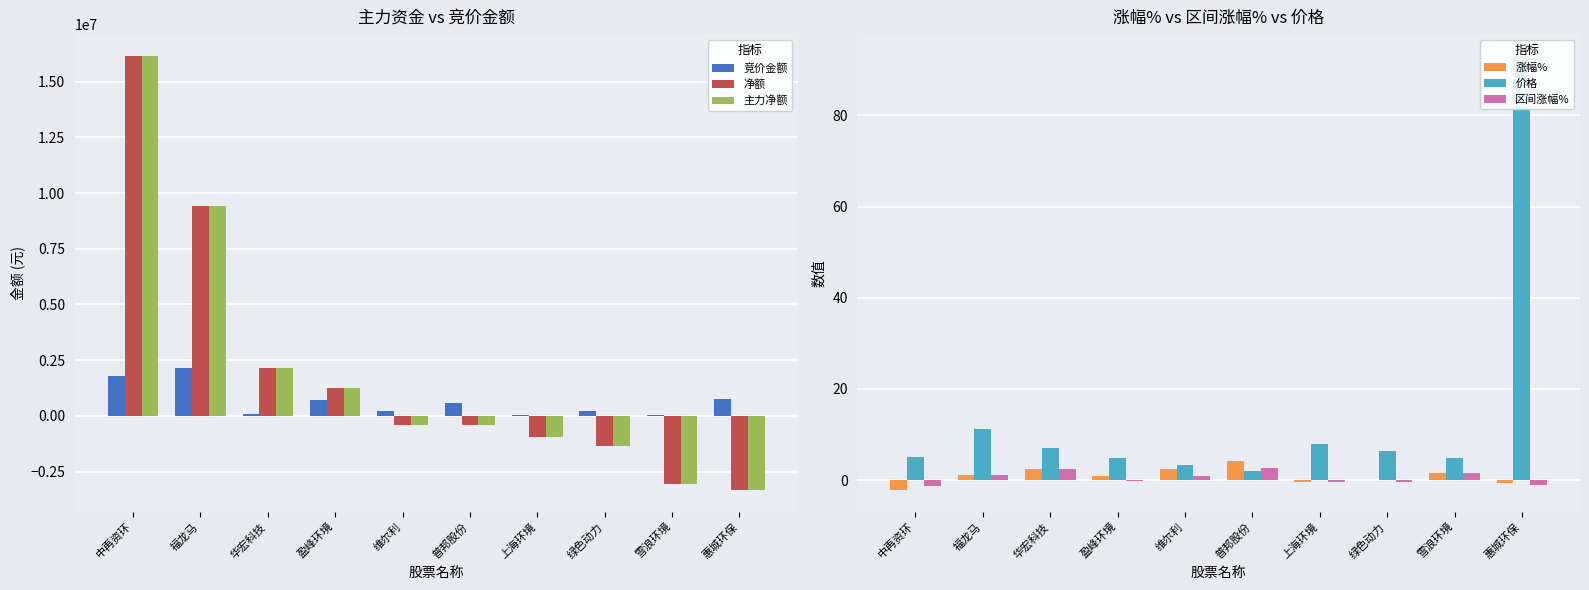

What is the difference between the 主力净额 values at 惠城环保 and 维尔利?

2918203